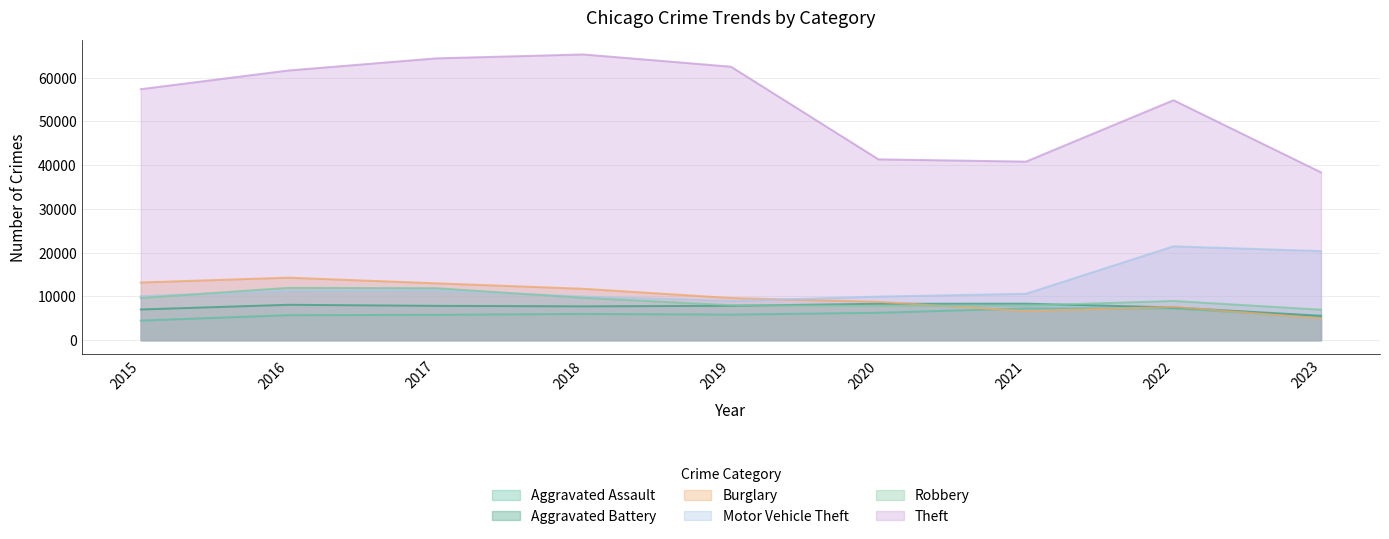

What is the value of the Motor Vehicle Theft point at the 3rd from the left?

11380